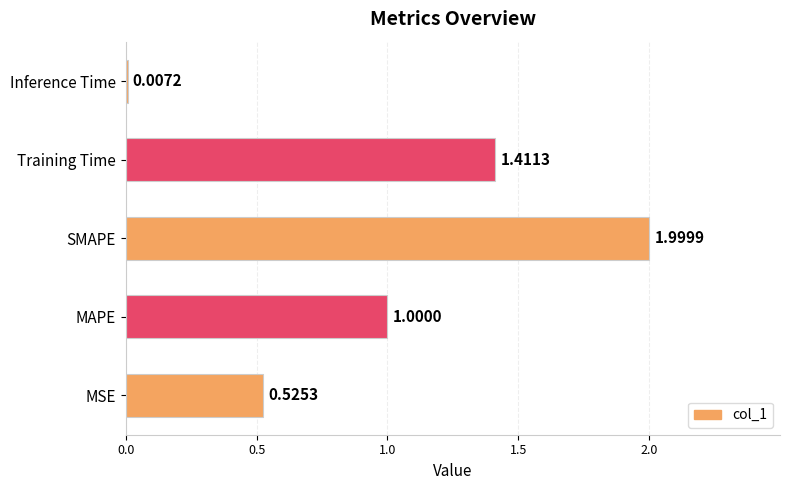

Which label corresponds to the largest value in the chart?

SMAPE